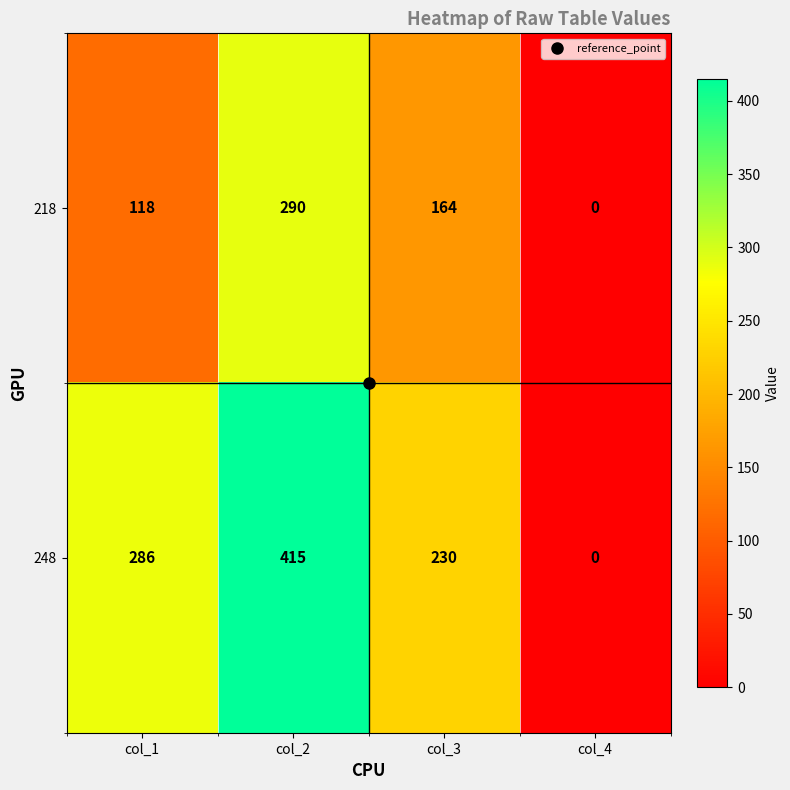

Which series has the widest spread of values?

248